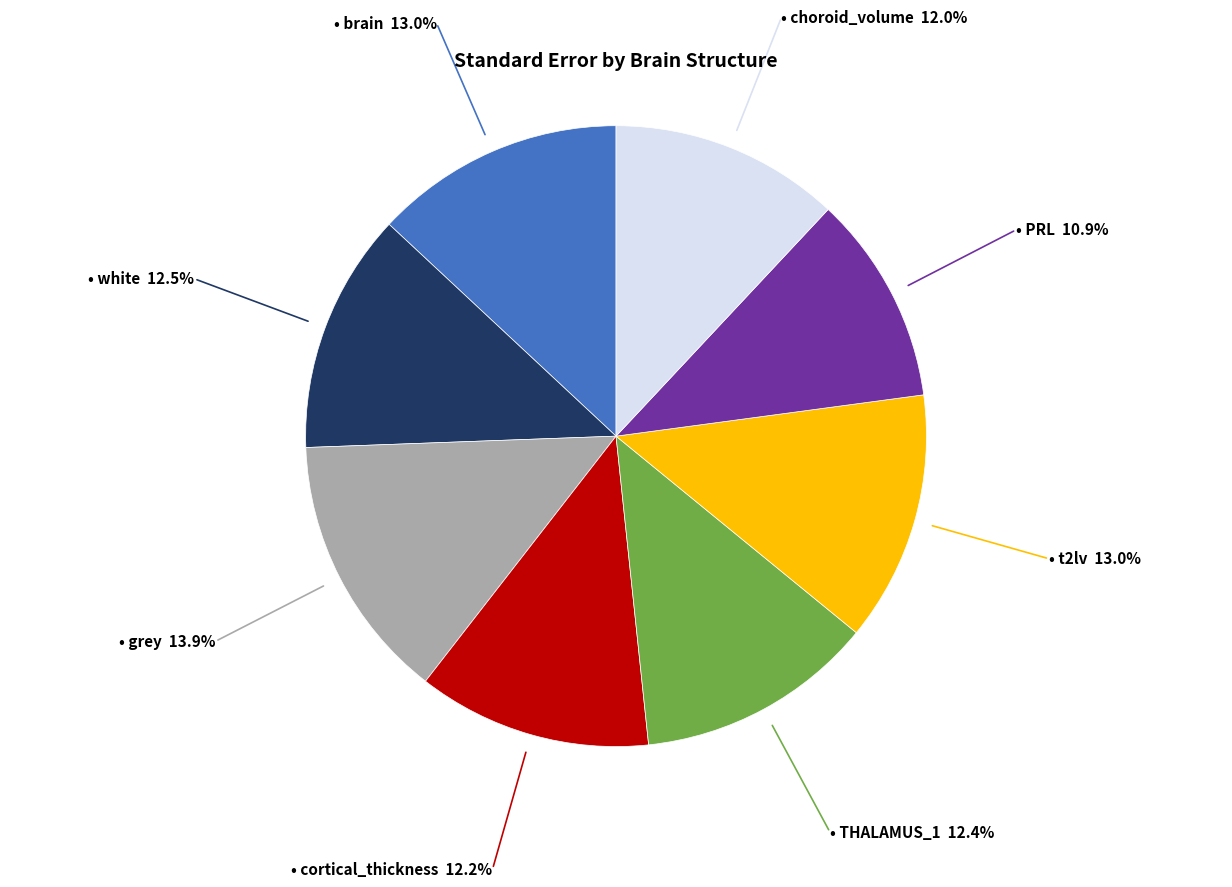

Does any single category account for the majority?

No